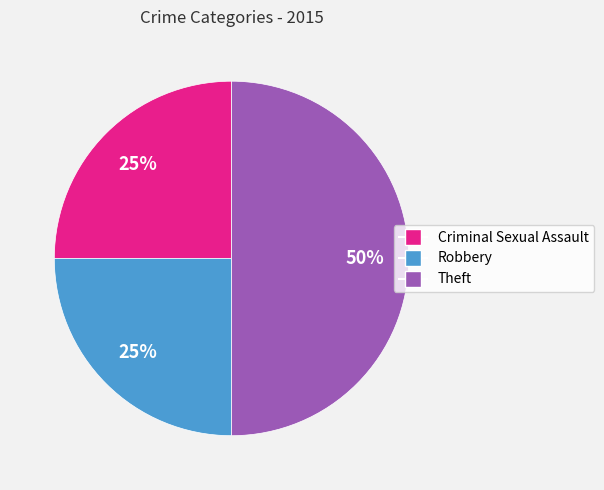

Combined, do Theft and Criminal Sexual Assault account for over 50%?

Yes